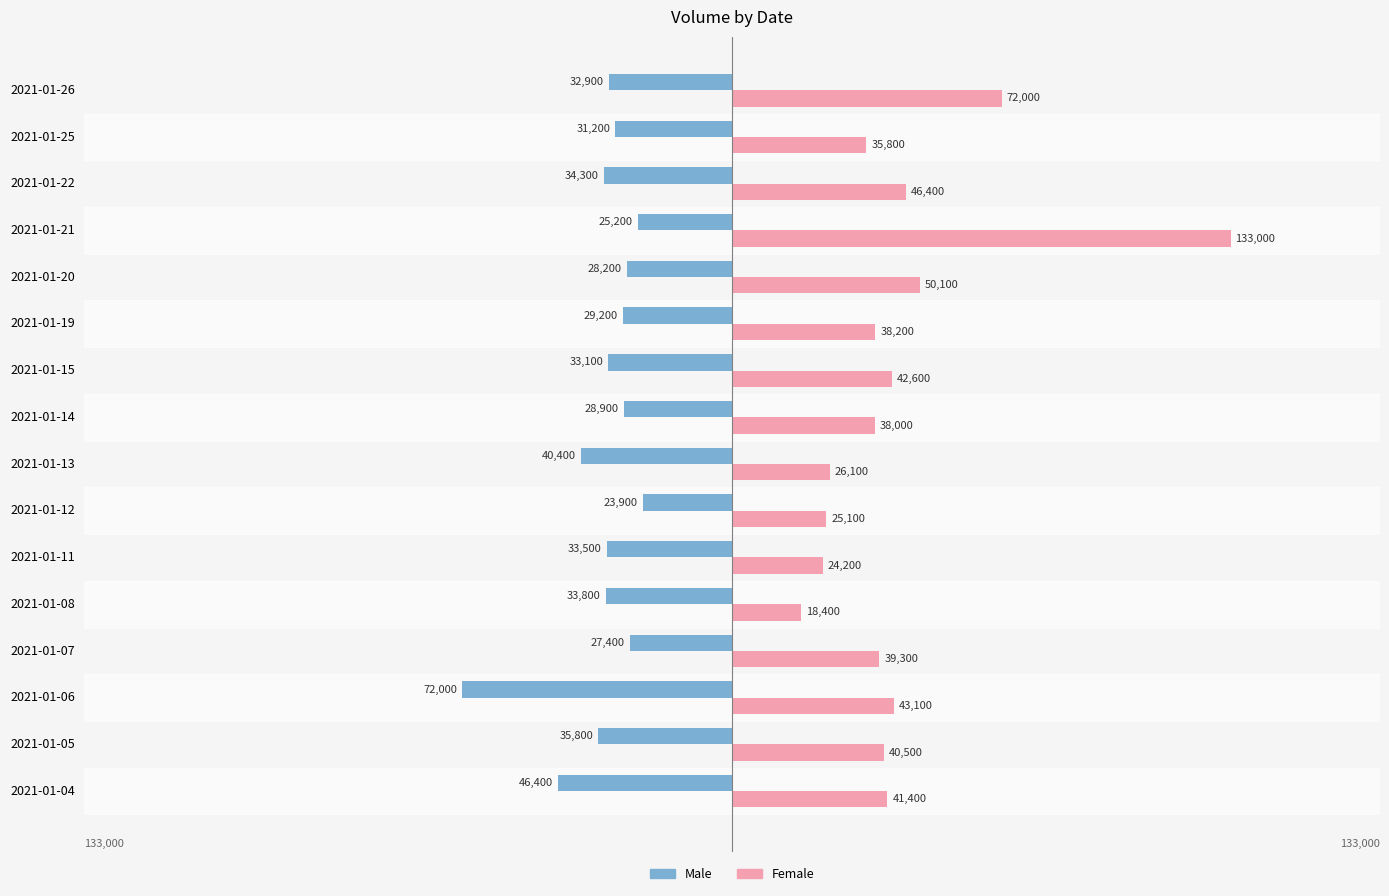

The value of Female at 2021-01-08 is 18400. True or false?

True